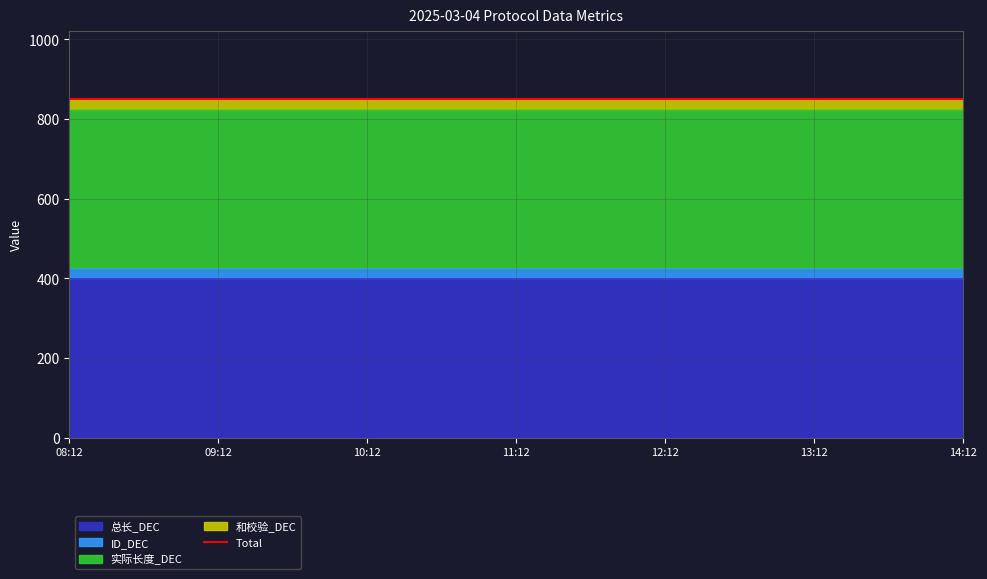

What value does the 总长_DEC series have at 11:12?

400